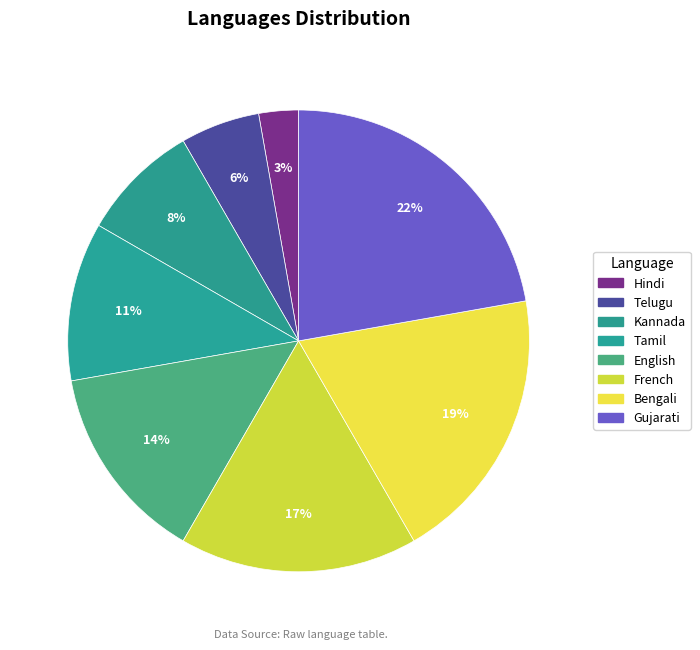

Does Gujarati represent more than half of the total?

No